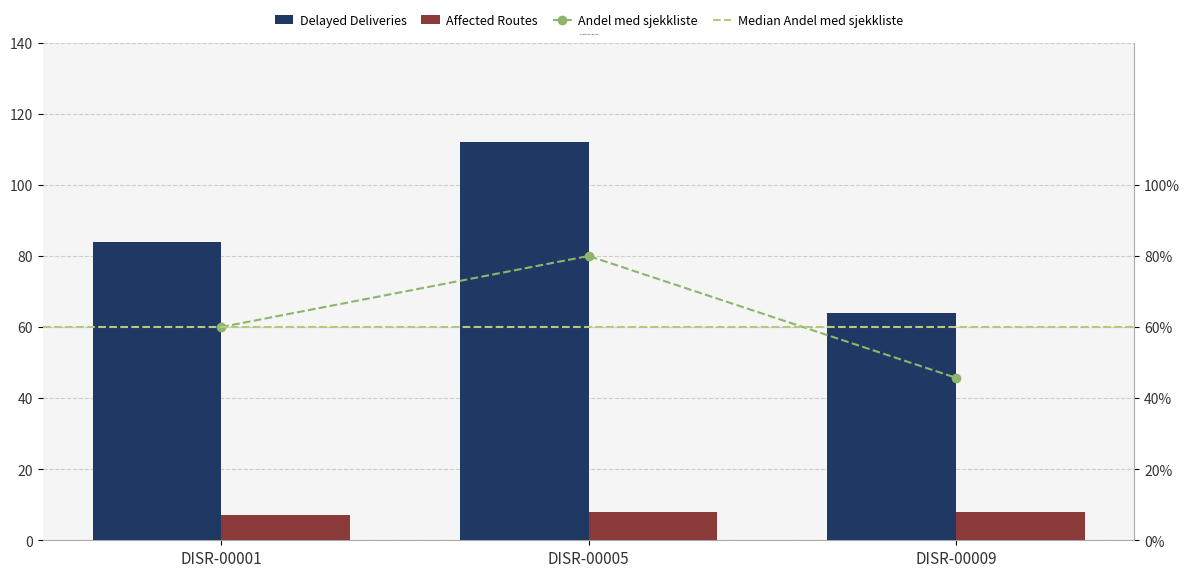

What is the lowest value of the Delayed Deliveries series?

64